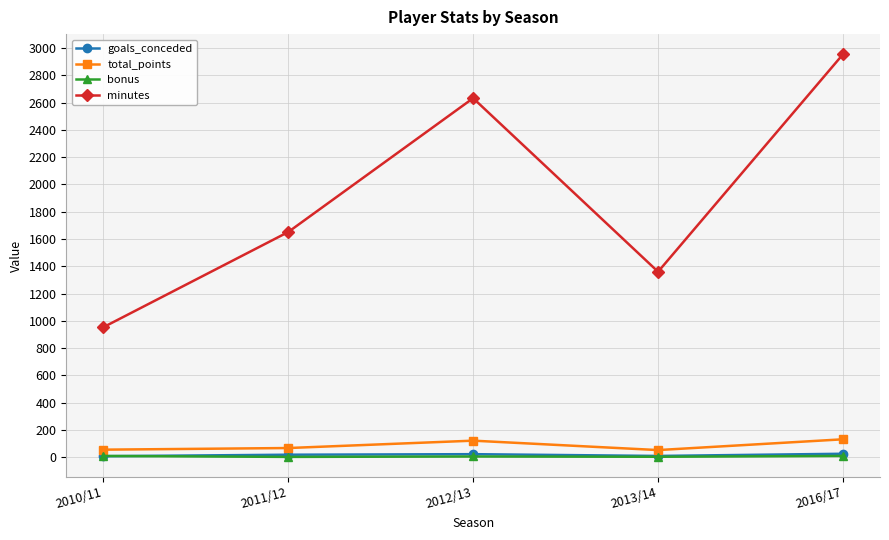

At which label is minutes closest to 1953?

2011/12